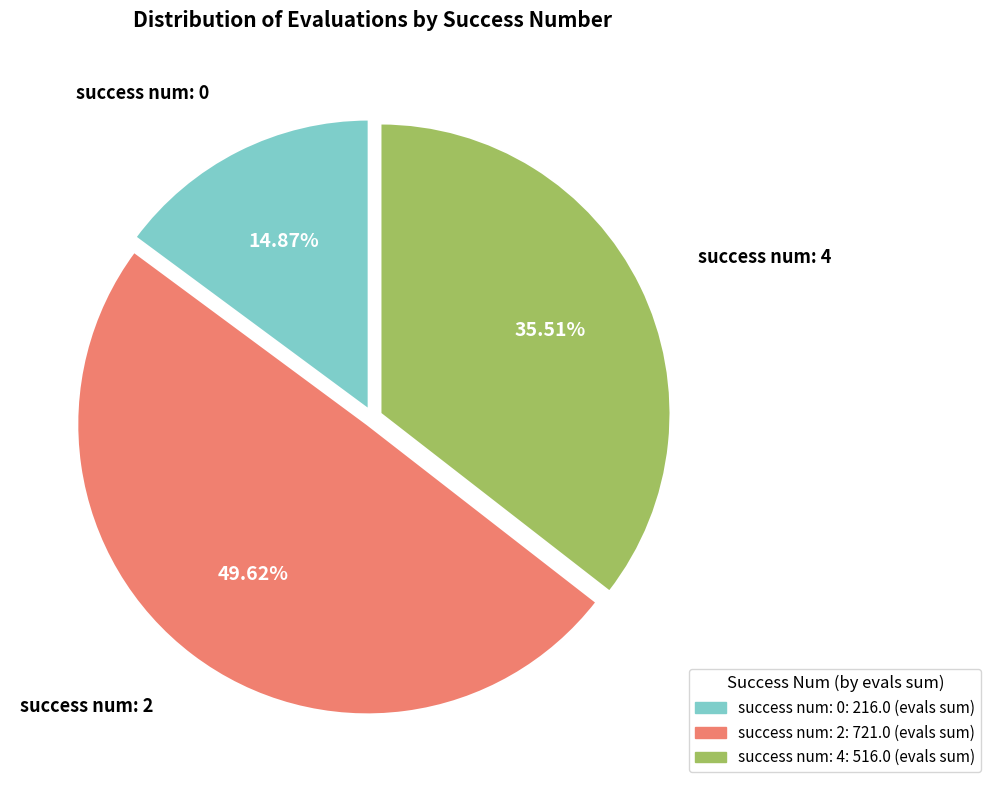

To the nearest percent, what is the difference between the largest and smallest slice percentages?

35%